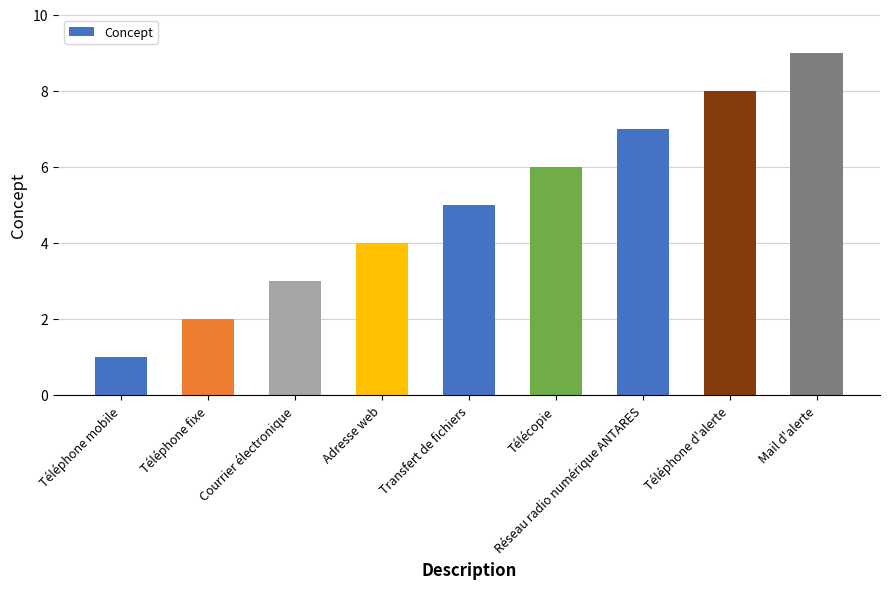

Rank the categories by value from highest to lowest.

Mail d'alerte, Téléphone d'alerte, Réseau radio numérique ANTARES, Télécopie, Transfert de fichiers, Adresse web, Courrier électronique, Téléphone fixe, Téléphone mobile